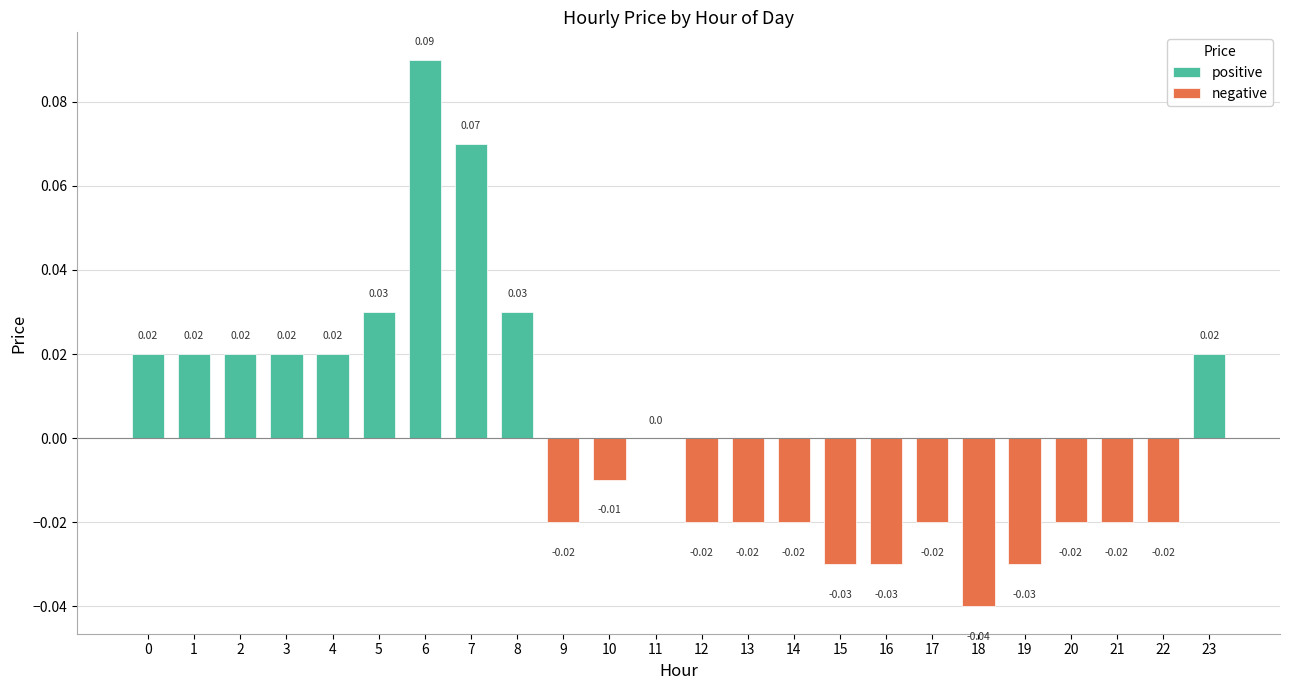

Which label corresponds to the smallest value in the chart?

18